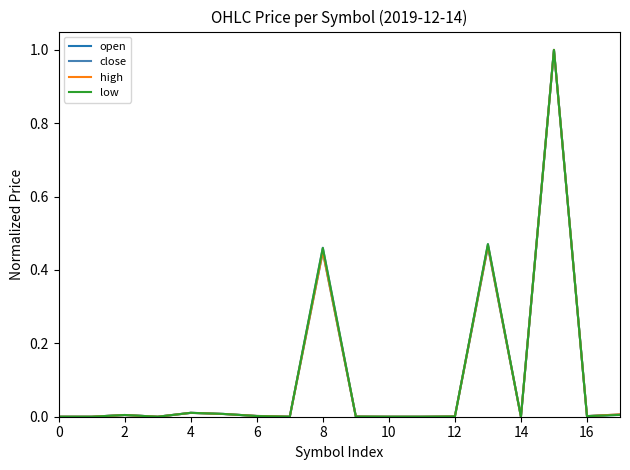

What are all the series names shown in the legend?

open, close, high, low